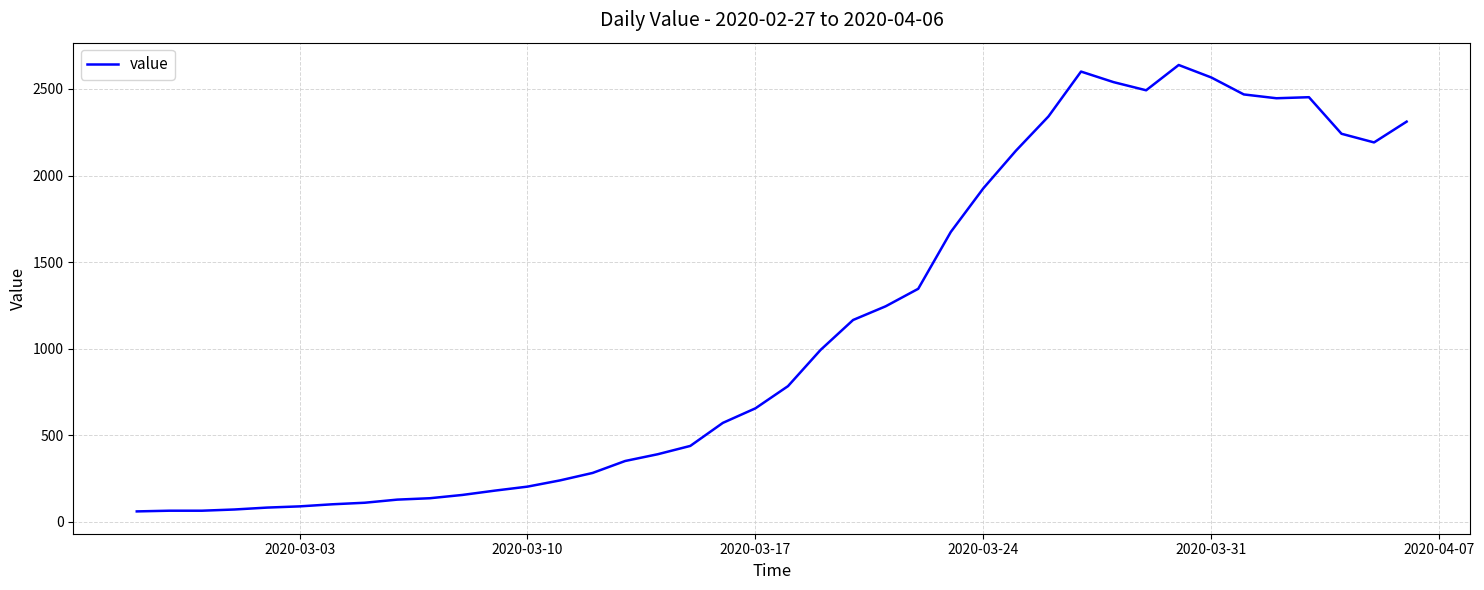

What is the maximum value shown in the chart?

2638